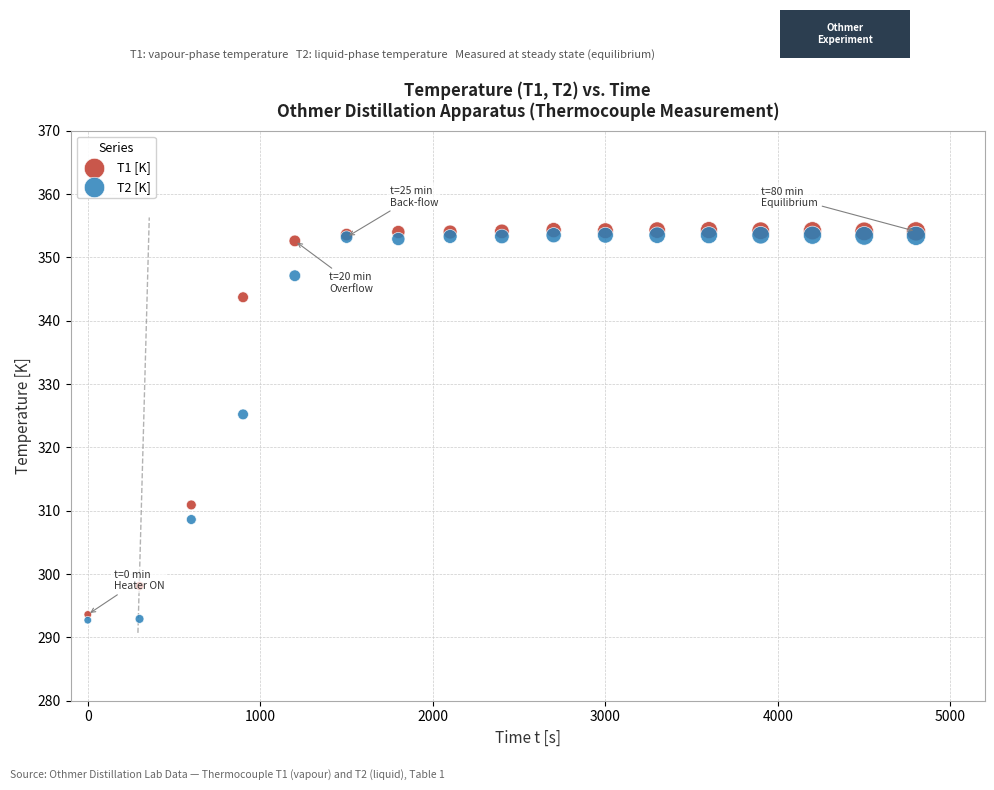

What are all the series names shown in the legend?

T1 [K], T2 [K]